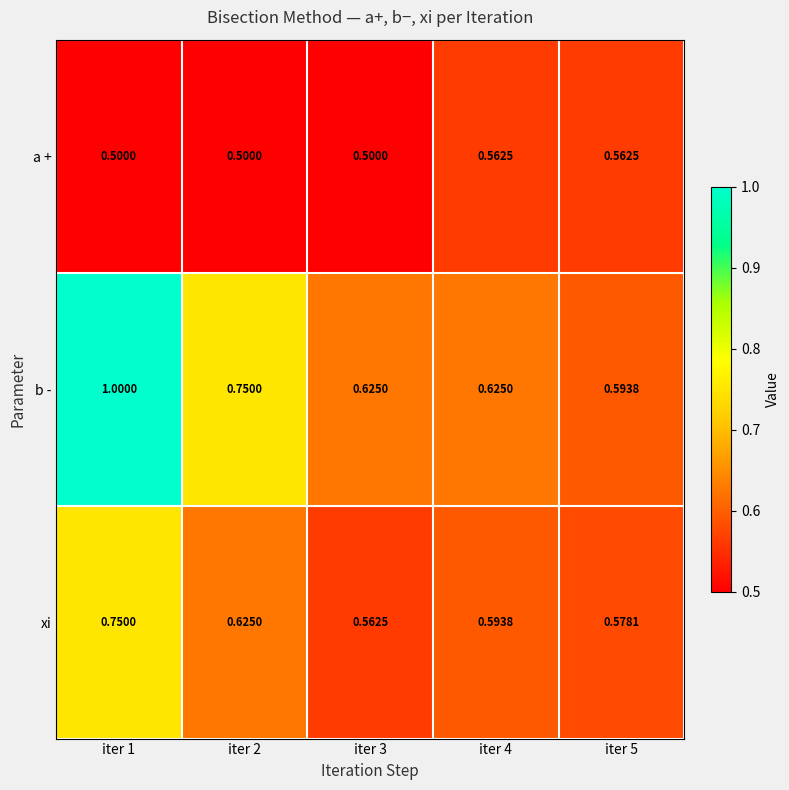

Rank the series by their maximum value, from highest to lowest.

b -, xi, a +